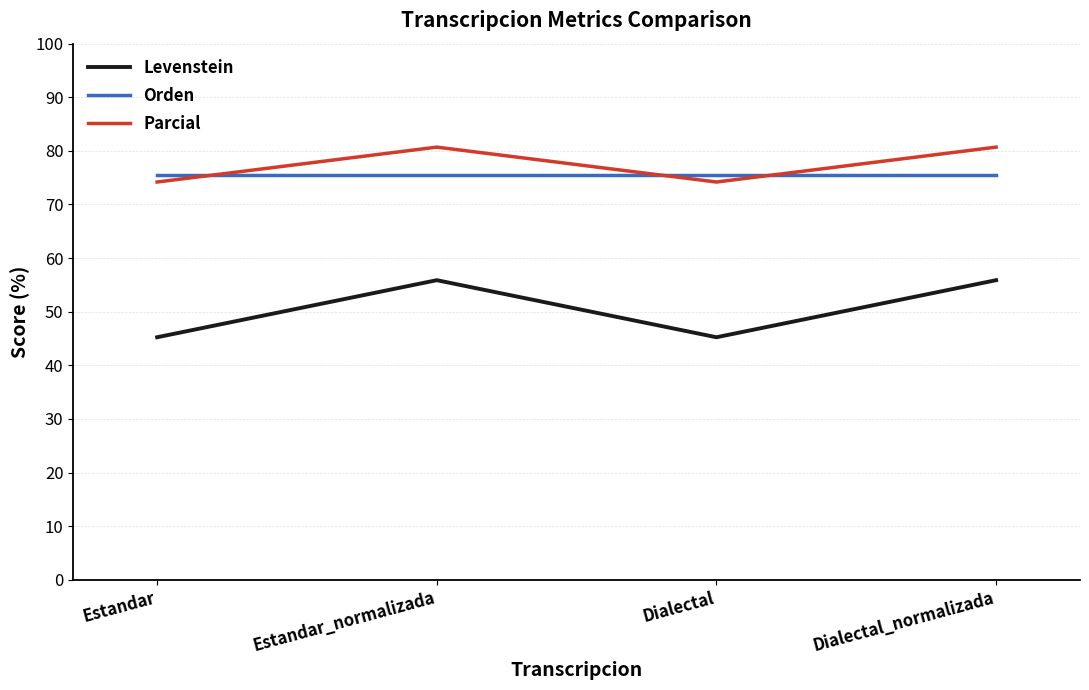

In Parcial, how many points are higher than both neighbors (excluding endpoints)?

1